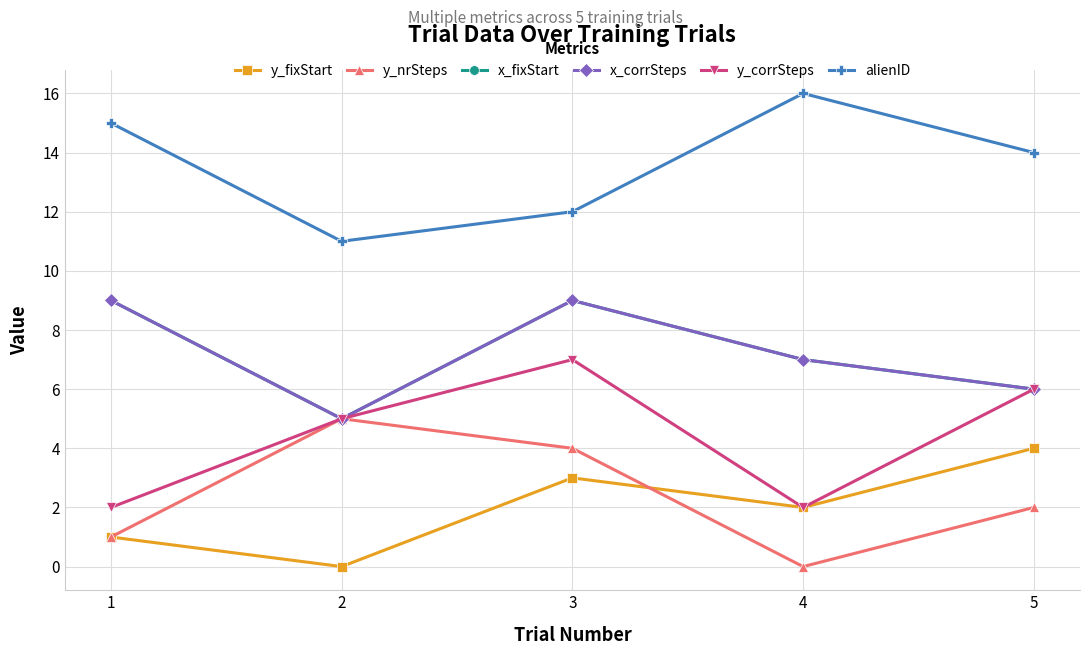

At which label does y_fixStart first exceed 2?

3